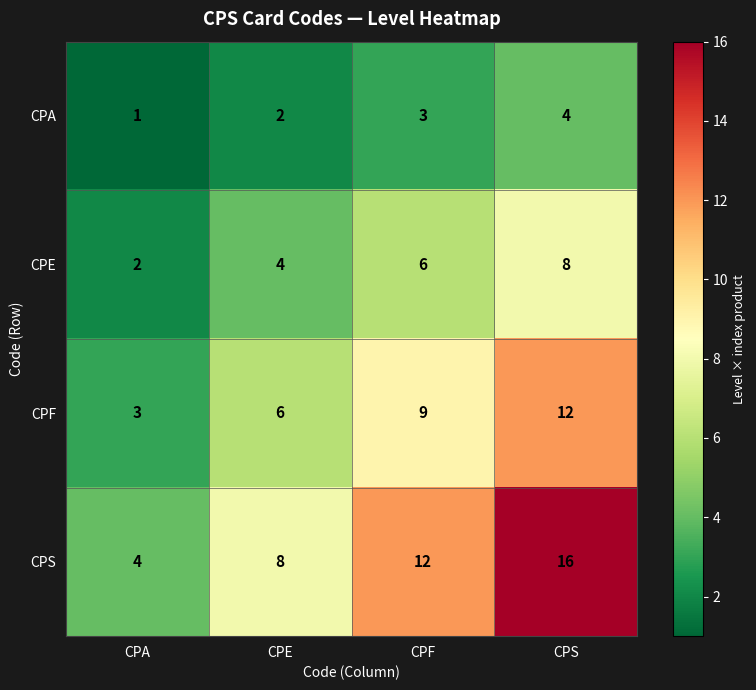

What is the difference between the highest and lowest values at CPE?

6